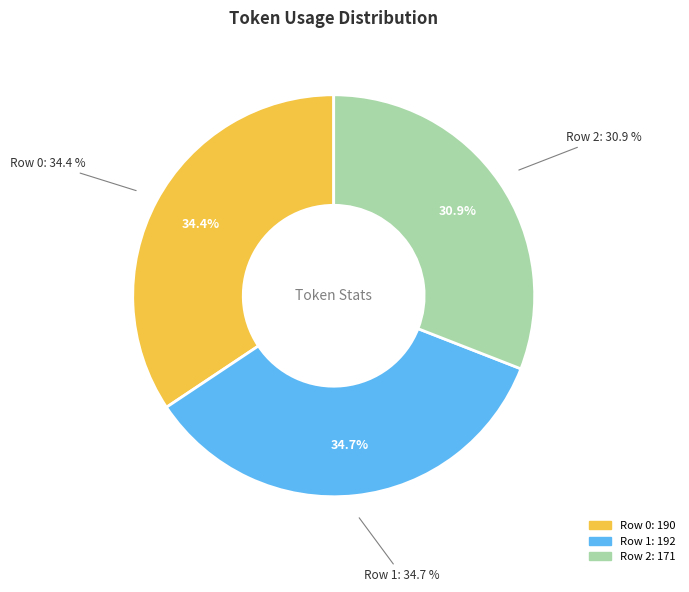

True or false: Row 1 accounts for 44% of the total.

False